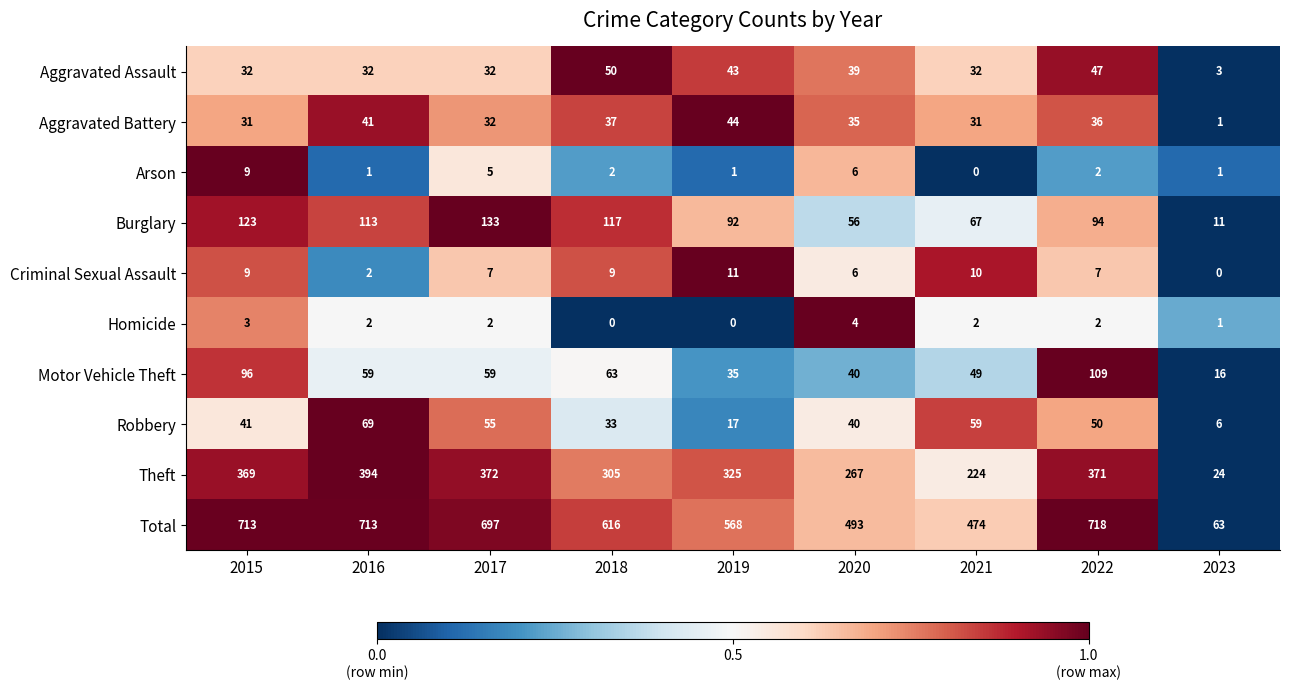

How many categories are shown in the chart?

9